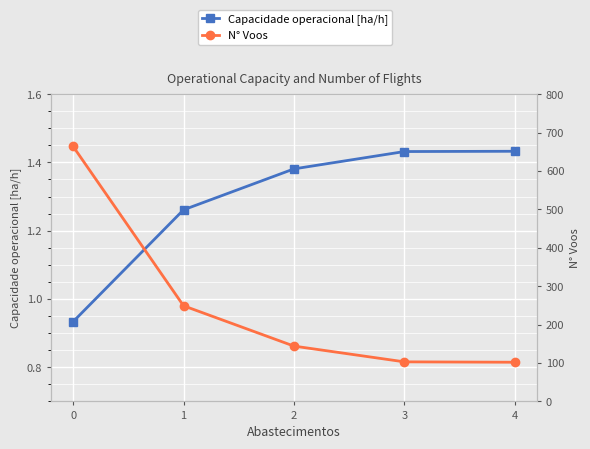

What are all the series names shown in the legend?

Capacidade operacional [ha/h], N° Voos